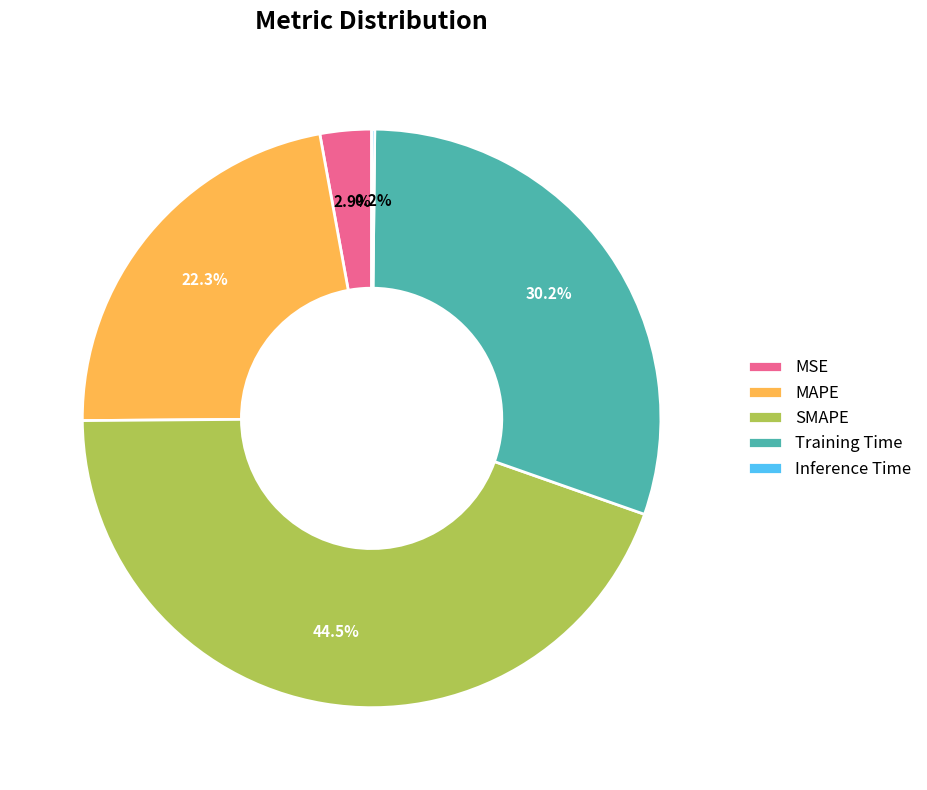

To the nearest percent, what is the combined percentage of MSE and Training Time?

33%